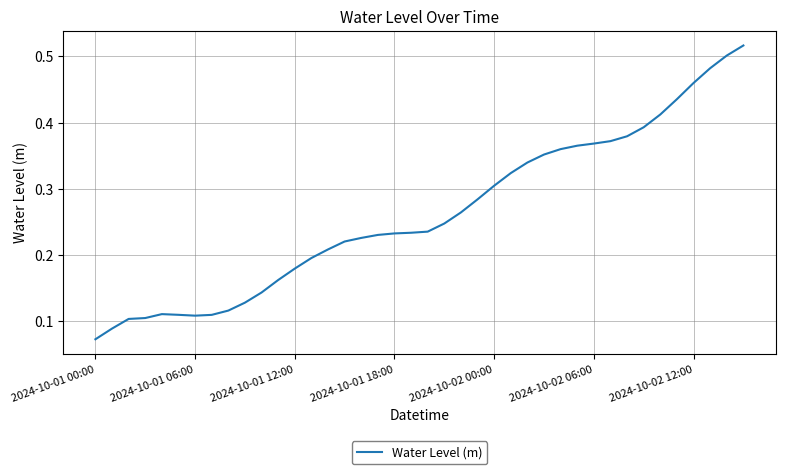

The chart shows a value of 0.1 at 2024-10-02 12:00. True or false?

False